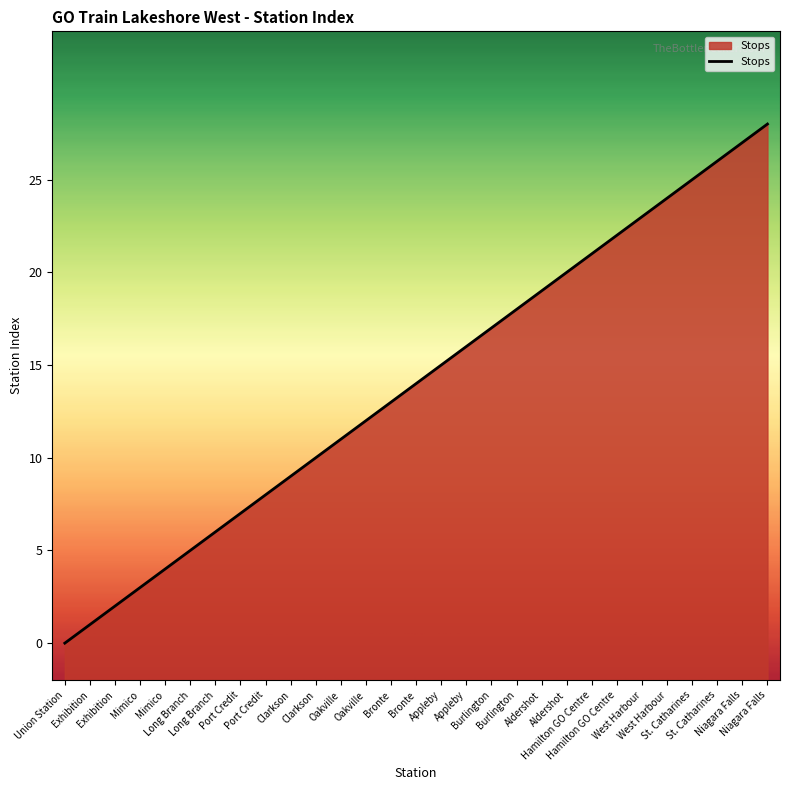

What is the sum of the values at Oakville and Oakville?

23